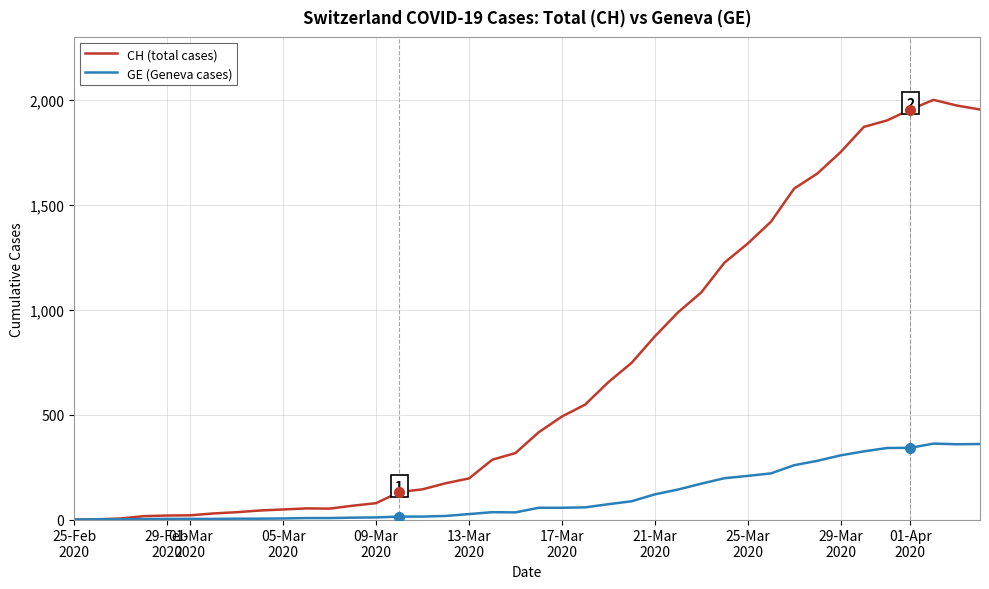

List the series in order of their overall mean, lowest first.

GE (Geneva cases), CH (total cases)